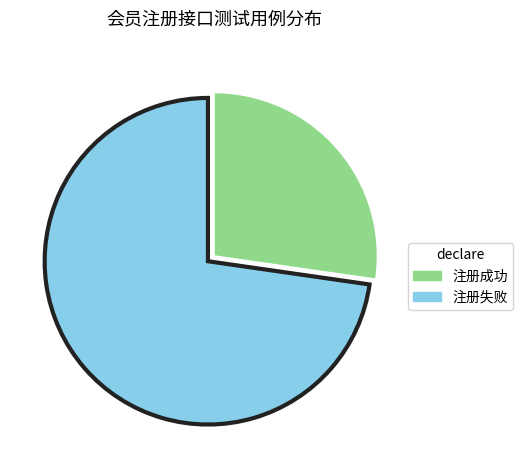

Is it true that 注册失败 is 82% of the pie?

False